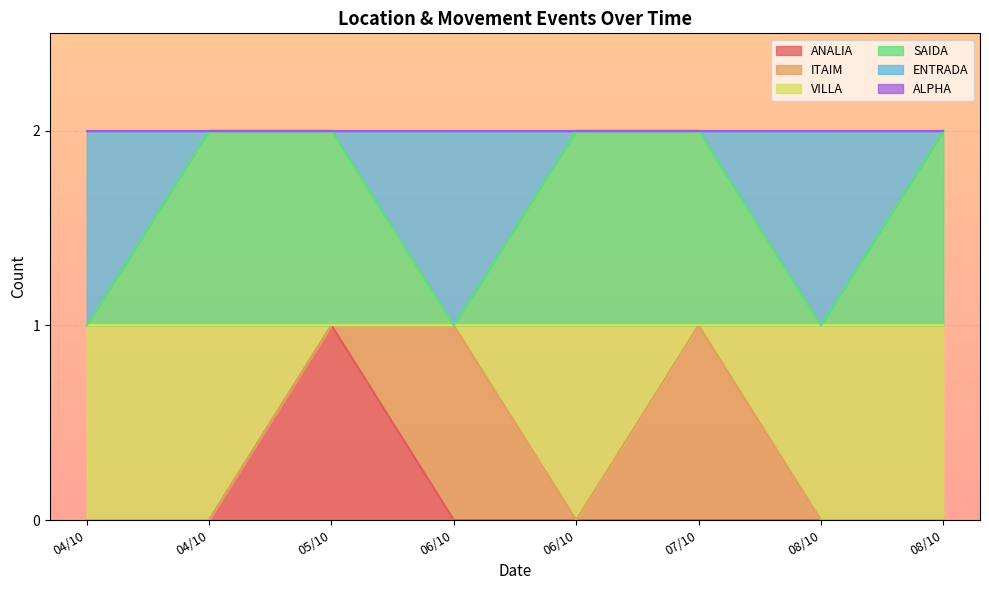

The VILLA series shows 0 at 06/10. True or false?

False